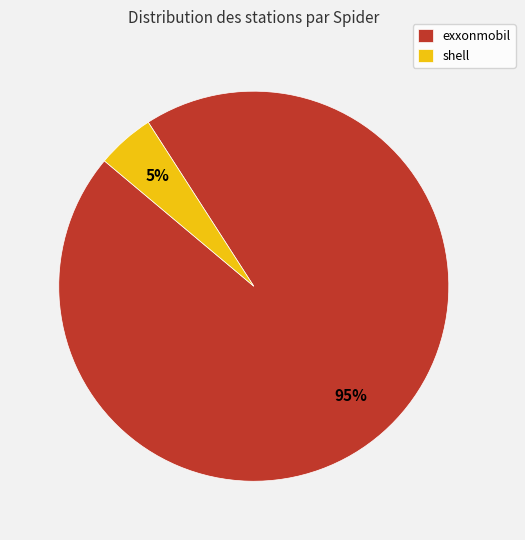

Between exxonmobil and shell, which is larger?

exxonmobil